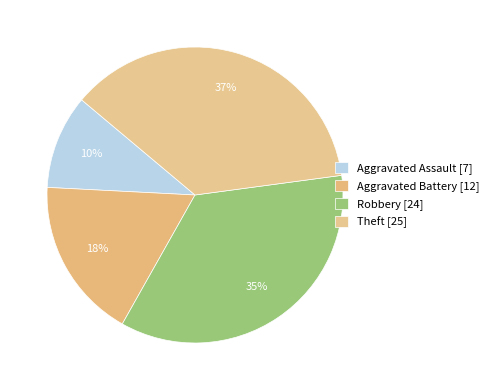

What percentage is the Robbery slice, to the nearest percent?

35%